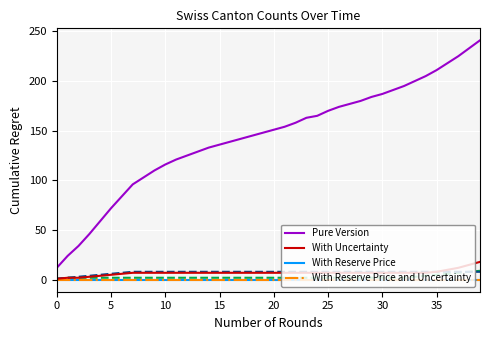

True or false: Pure Version has more than 2 points higher than both neighbors.

False